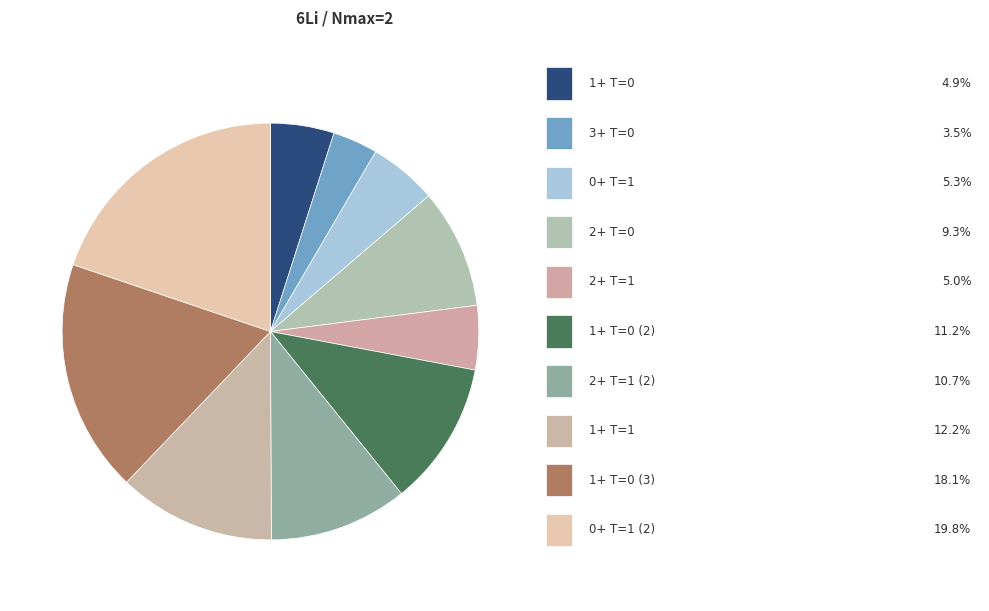

Count the number of slices in the pie.

10